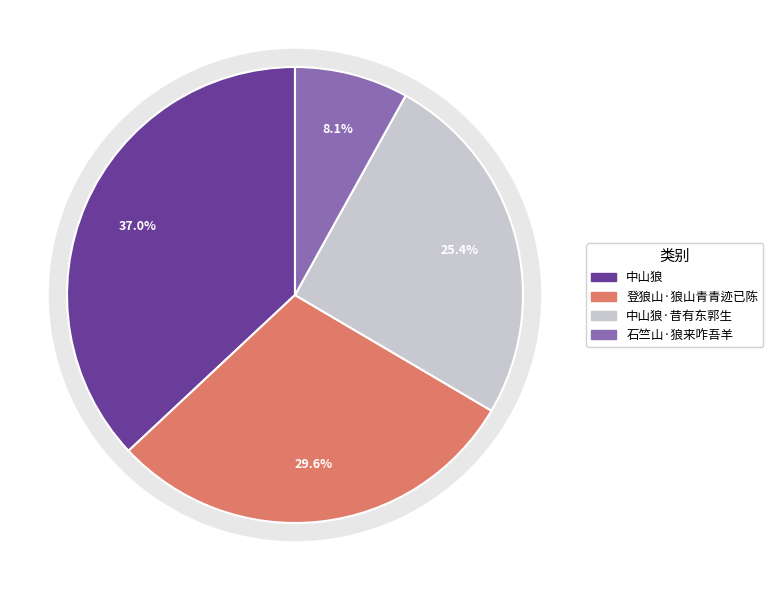

Is there a majority slice in this chart?

No